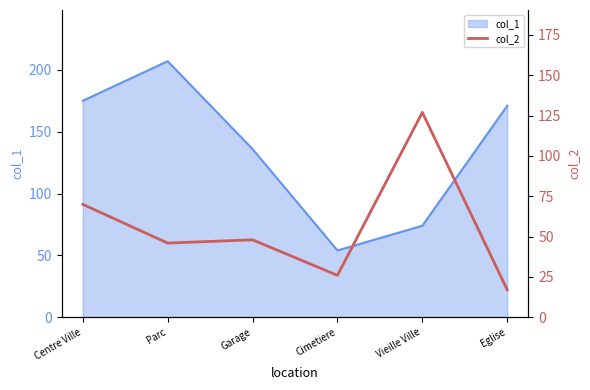

What is the label of the 2nd point from the left?

Parc